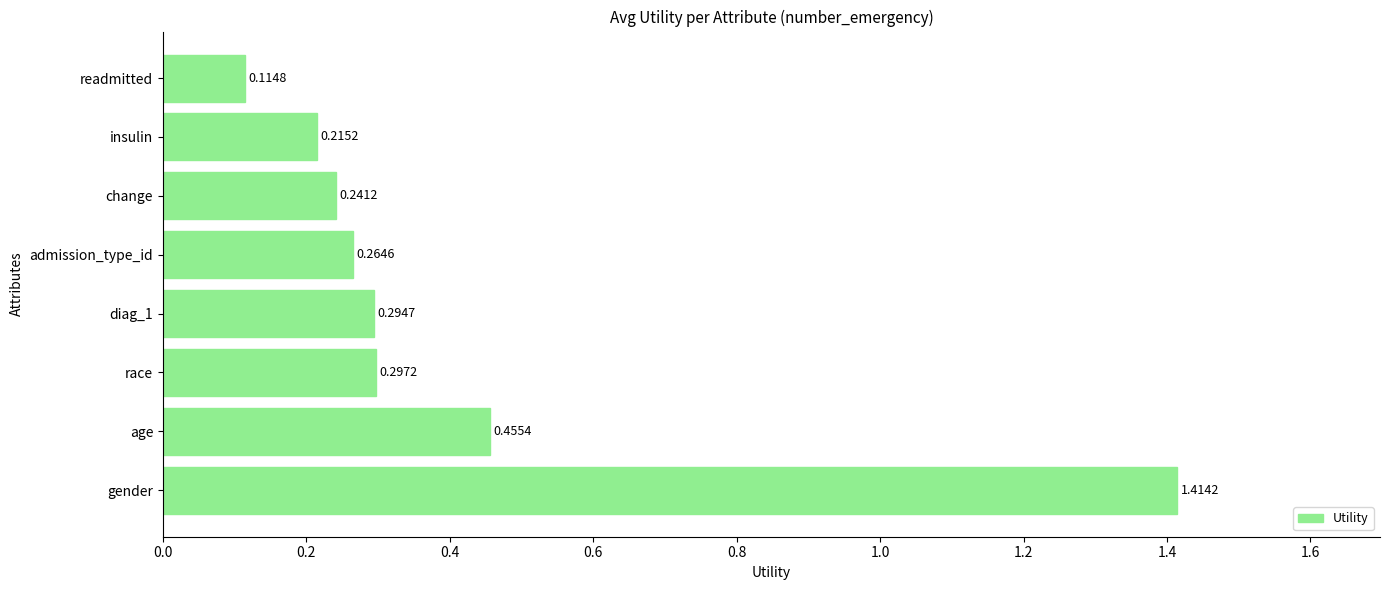

Where is the data nearest to the value 0?

readmitted